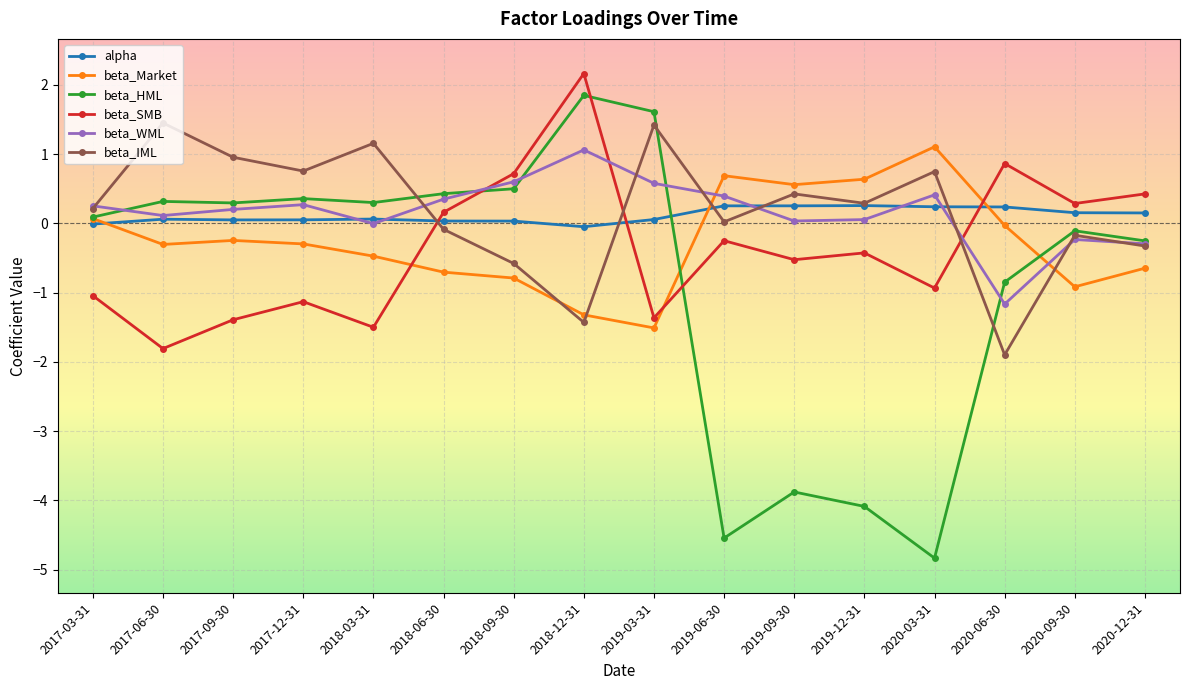

At 2019-03-31, list the series in order from smallest to largest.

beta_Market, beta_SMB, alpha, beta_WML, beta_IML, beta_HML